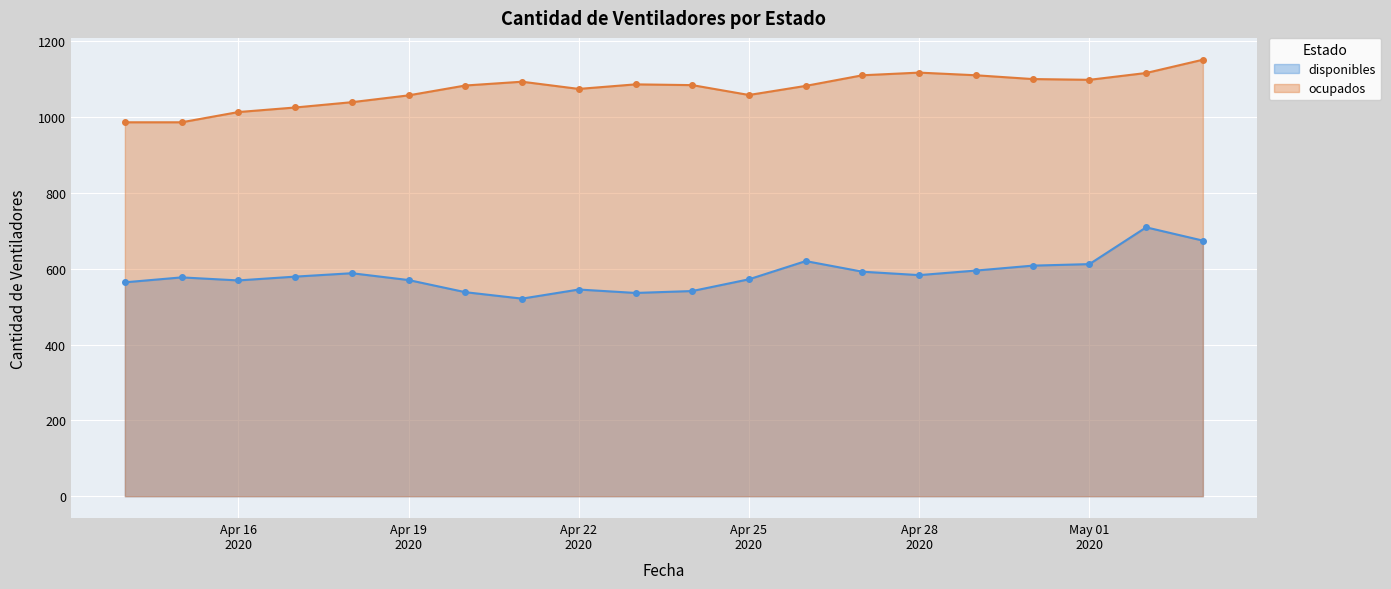

Count the number of categories in the chart.

20